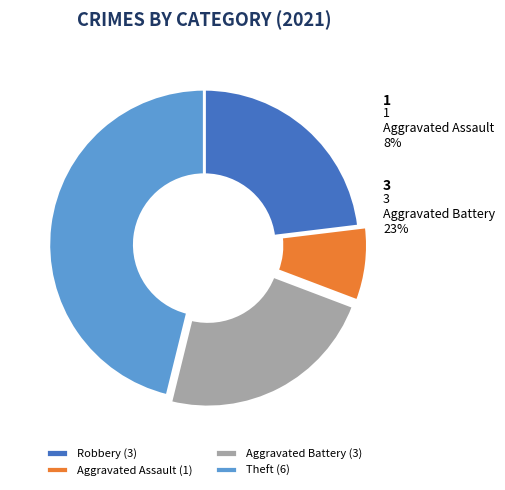

Is Theft the majority of the pie?

No